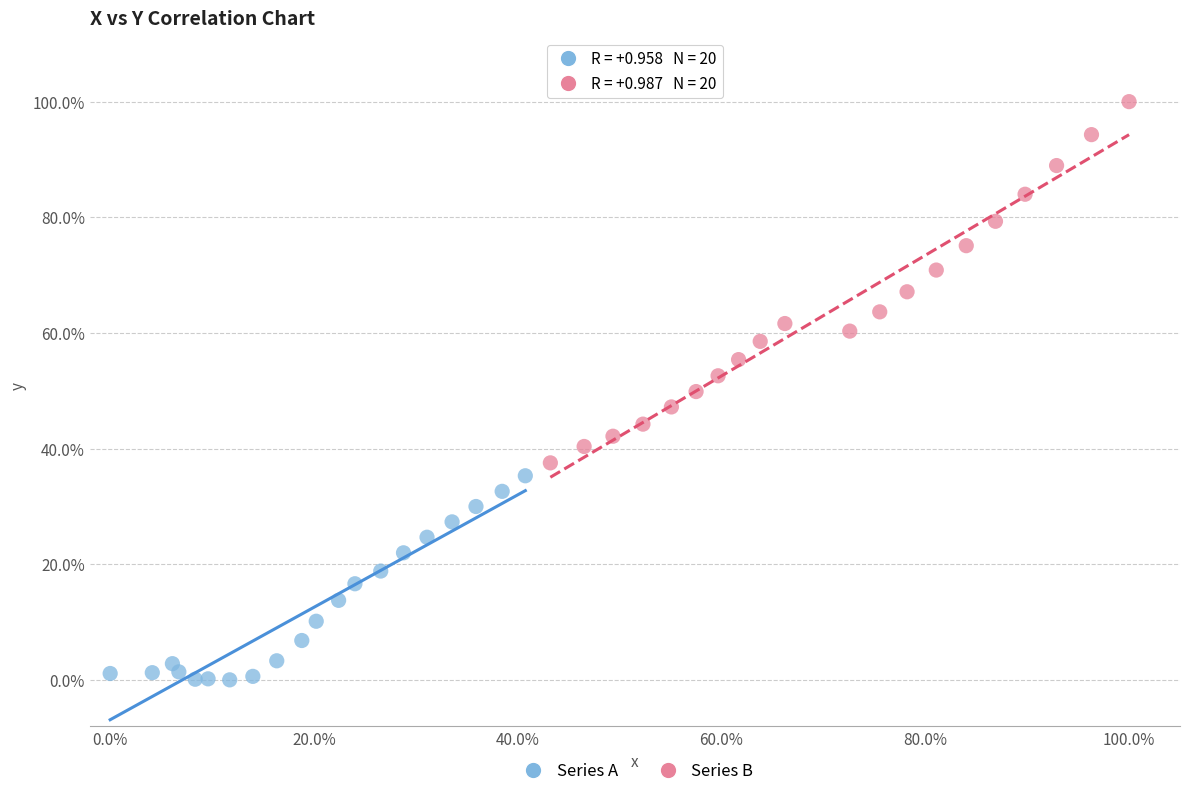

Which series reaches the minimum Y coordinate?

Series A